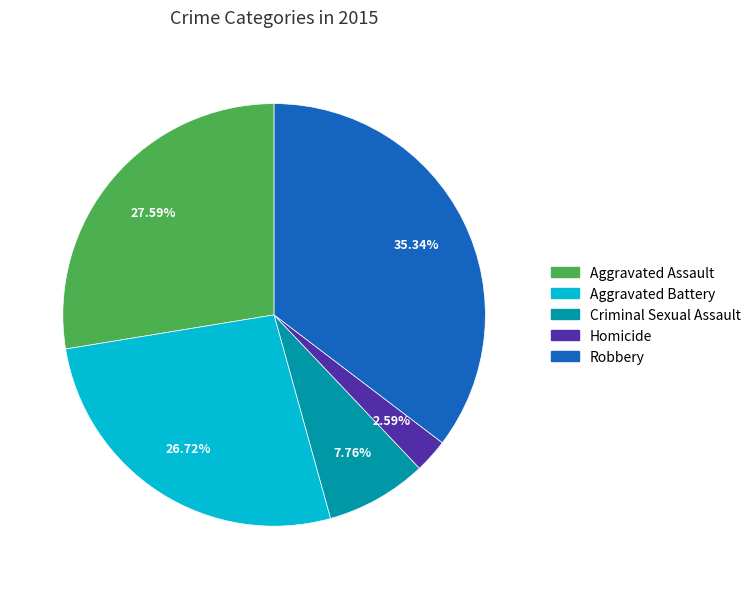

To the nearest percent, what percentage of the pie is Robbery?

35%